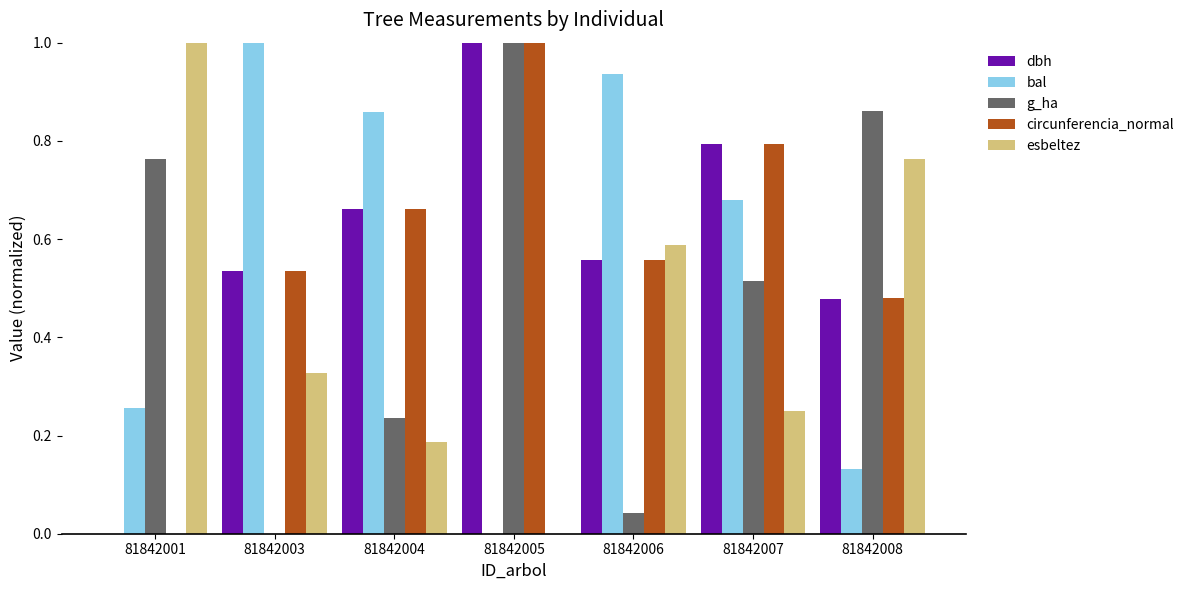

At which label is esbeltez closest to 0?

81842005